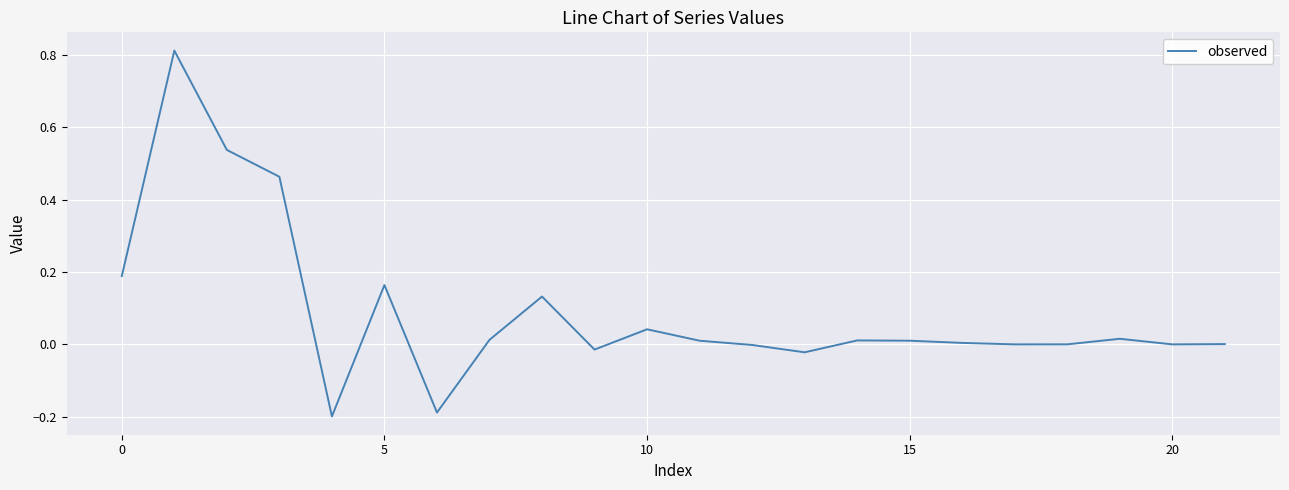

What is the difference between the maximum and minimum values?

1.0